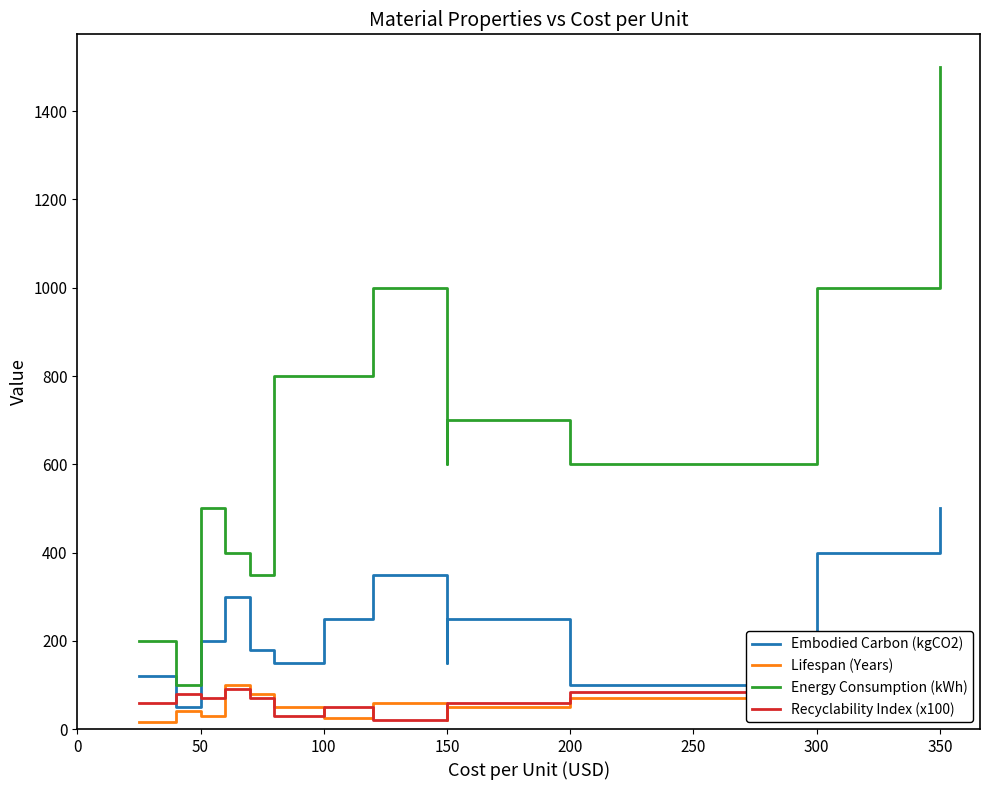

What are all the series names shown in the legend?

Embodied Carbon (kgCO2), Lifespan (Years), Energy Consumption (kWh), Recyclability Index (x100)